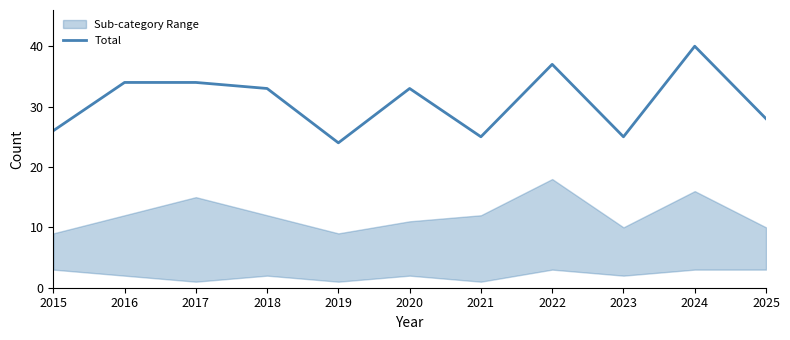

True or false: the data shows 19 at 2025.

False